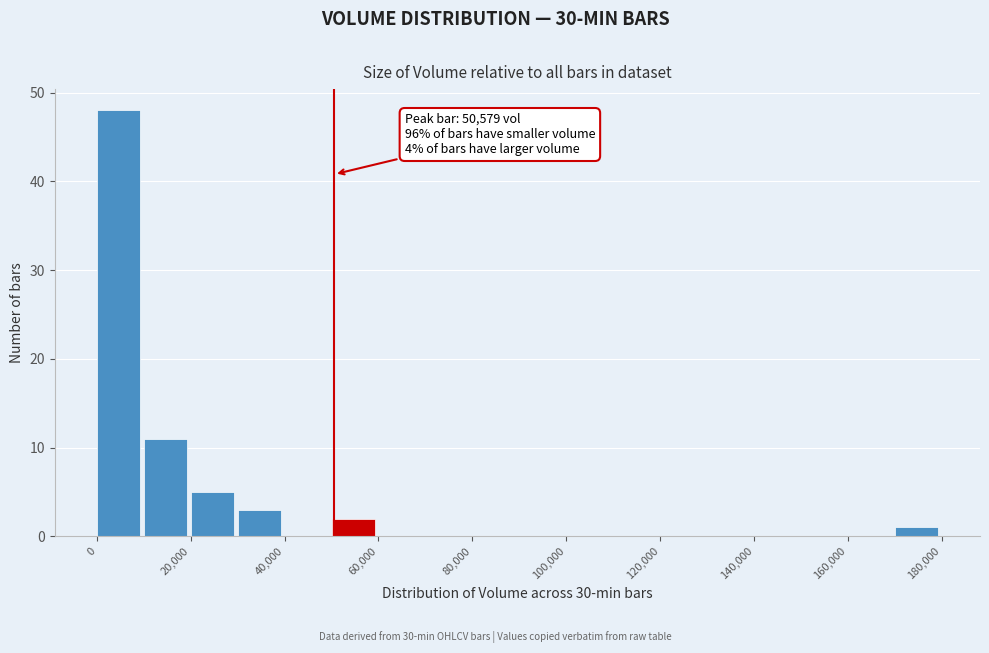

Which range on the x-axis has the tallest bar?

0 to 10000